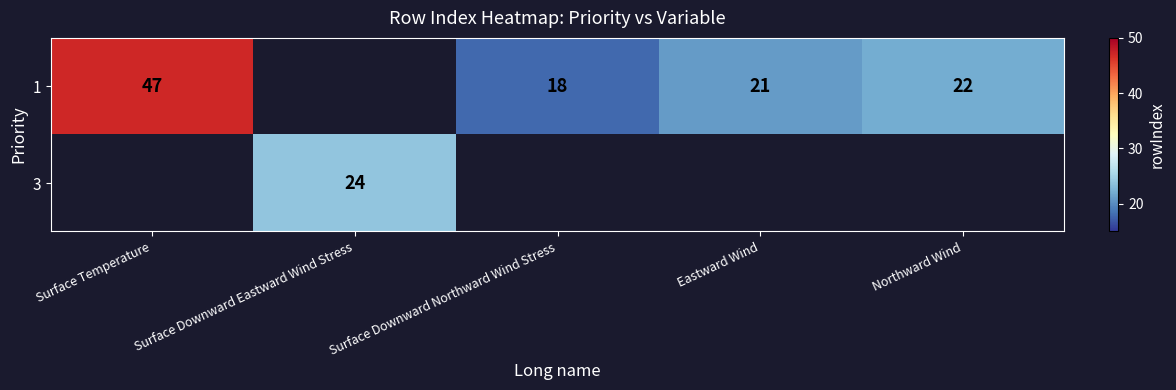

What is the difference between the 1 values at Surface Downward Northward Wind Stress and Northward Wind?

4